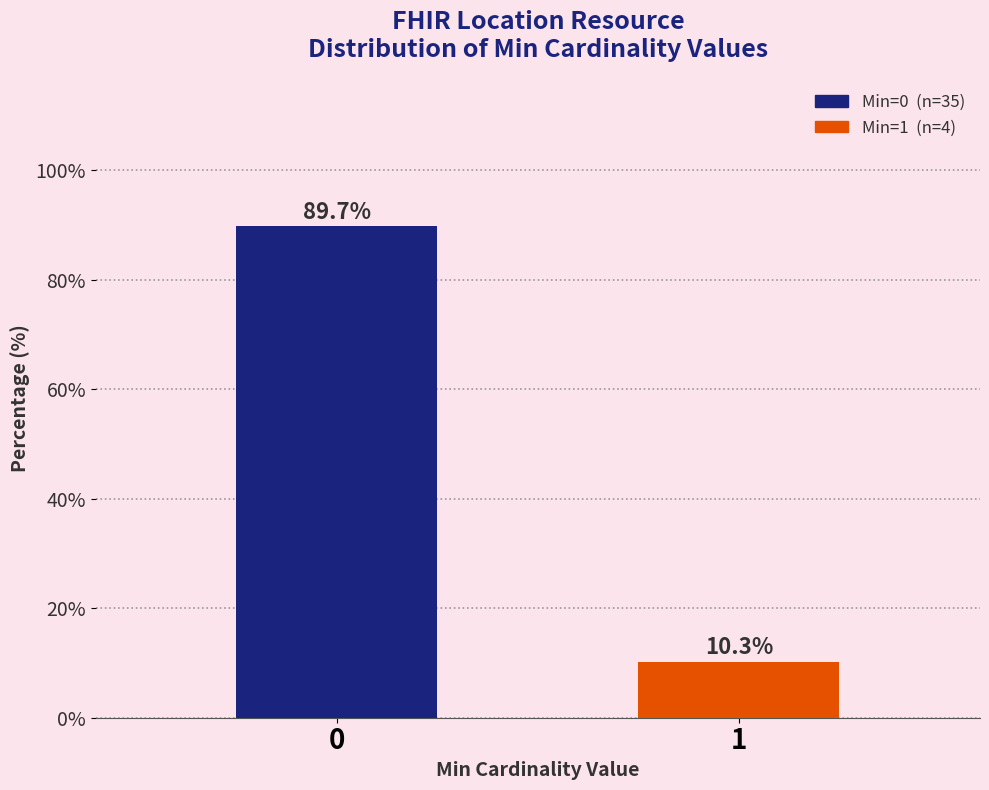

Reading left to right, what are all the values shown in this chart?

0=89.7	1=10.3